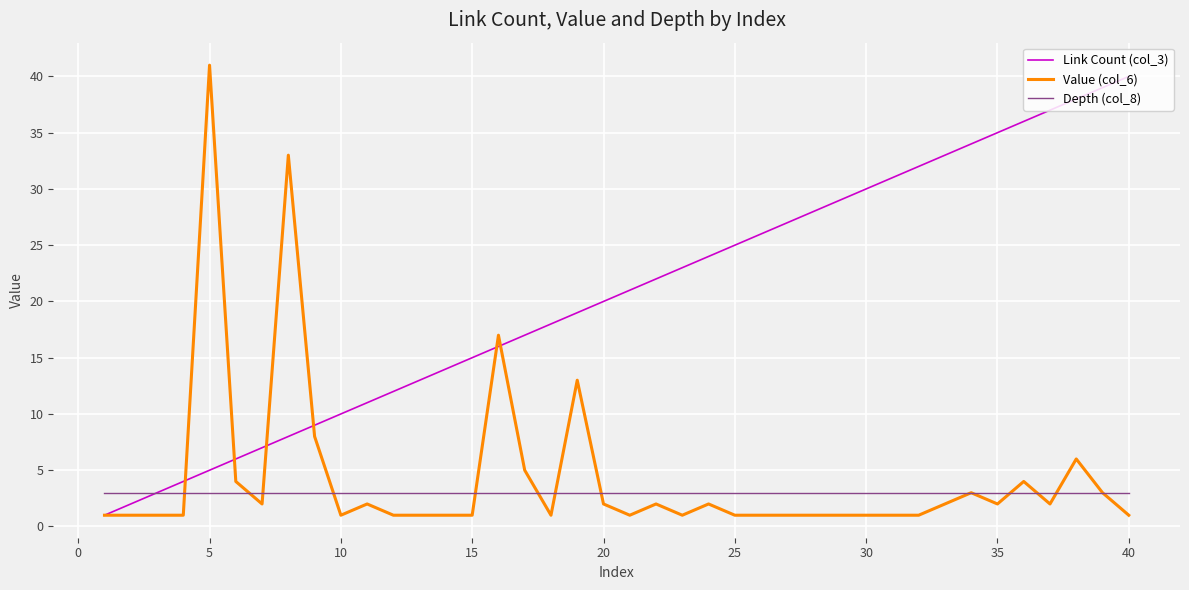

What is the greatest value displayed?

41